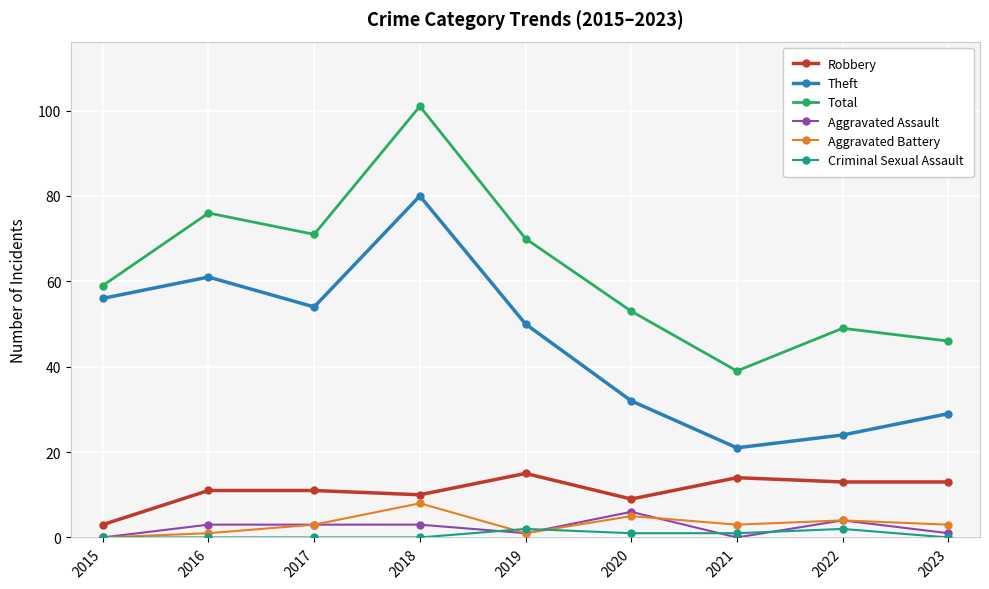

What is the total value across all series at 2019?

139